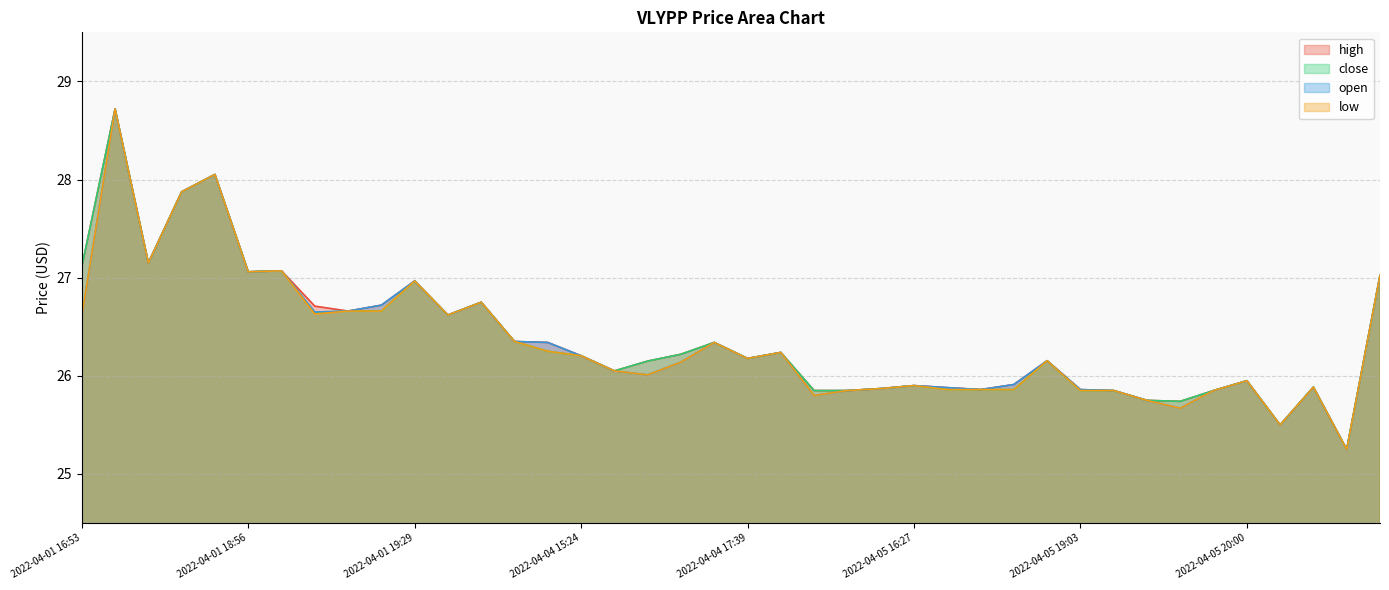

Where is close nearest to the value 26?

2022-04-04 15:53